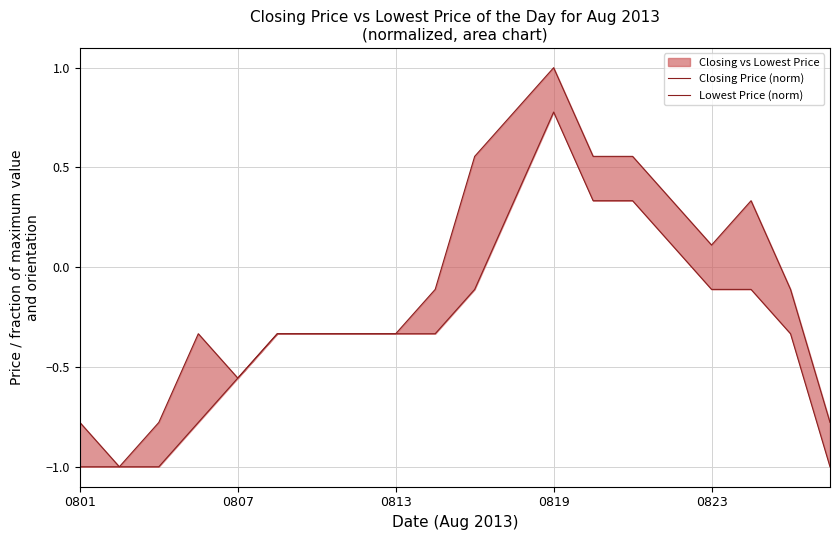

Rank the series by their average value, from highest to lowest.

Closing Price (norm), Lowest Price (norm)